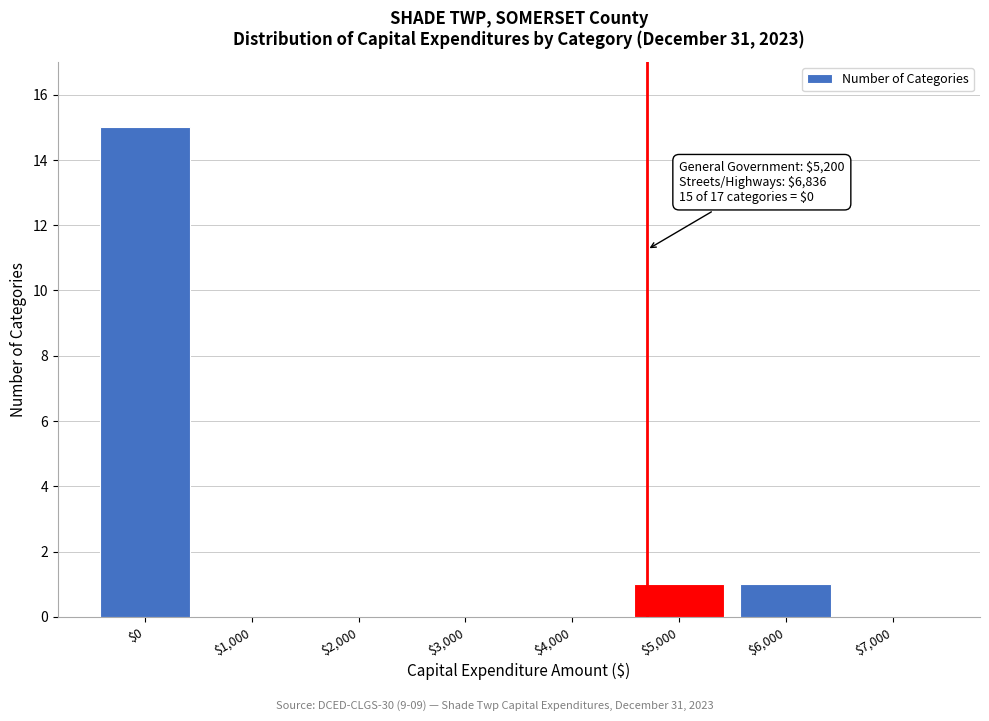

What is the maximum value shown in the chart?

15